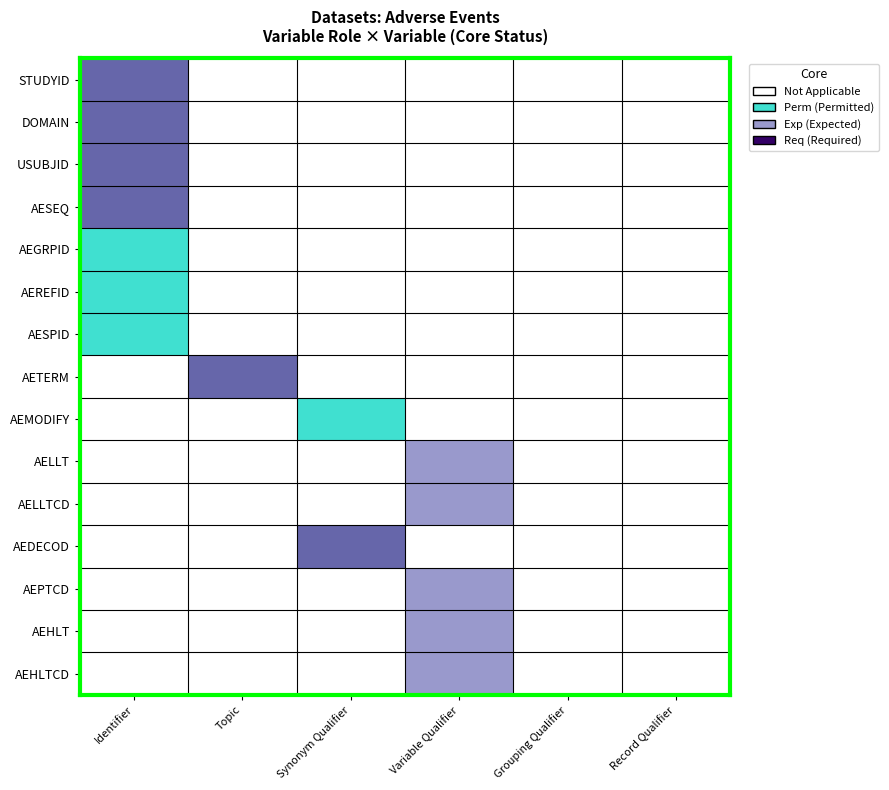

Which category has the highest value across all series?

Identifier